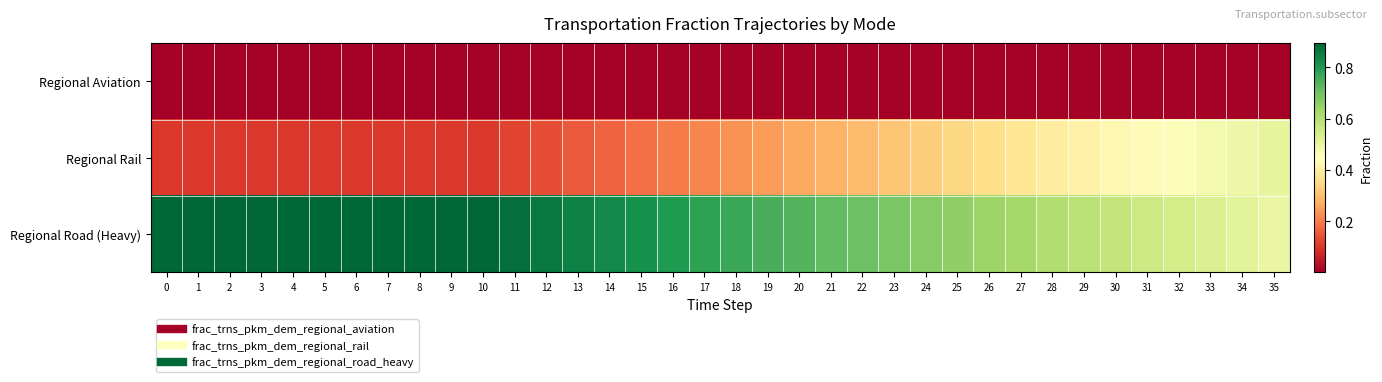

Reading left to right, extract all data points from this chart.

Regional Aviation: 0=0.0	1=0.0	2=0.0	3=0.0	4=0.0	5=0.0	6=0.0	7=0.0	8=0.0	9=0.0	10=0.0	11=0.0	12=0.0	13=0.0	14=0.0	15=0.0	16=0.0	17=0.0	18=0.0	19=0.0	20=0.0	21=0.0	22=0.0	23=0.0	24=0.0	25=0.0	26=0.0	27=0.0	28=0.0	29=0.0	30=0.0	31=0.0	32=0.0	33=0.0	34=0.0	35=0.0
Regional Rail: 0=0.1	1=0.1	2=0.1	3=0.1	4=0.1	5=0.1	6=0.1	7=0.1	8=0.1	9=0.1	10=0.1	11=0.1	12=0.1	13=0.2	14=0.2	15=0.2	16=0.2	17=0.2	18=0.2	19=0.2	20=0.3	21=0.3	22=0.3	23=0.3	24=0.3	25=0.3	26=0.4	27=0.4	28=0.4	29=0.4	30=0.4	31=0.4	32=0.5	33=0.5	34=0.5	35=0.5
Regional Road (Heavy): 0=0.9	1=0.9	2=0.9	3=0.9	4=0.9	5=0.9	6=0.9	7=0.9	8=0.9	9=0.9	10=0.9	11=0.9	12=0.9	13=0.8	14=0.8	15=0.8	16=0.8	17=0.8	18=0.8	19=0.8	20=0.7	21=0.7	22=0.7	23=0.7	24=0.7	25=0.7	26=0.6	27=0.6	28=0.6	29=0.6	30=0.6	31=0.6	32=0.5	33=0.5	34=0.5	35=0.5